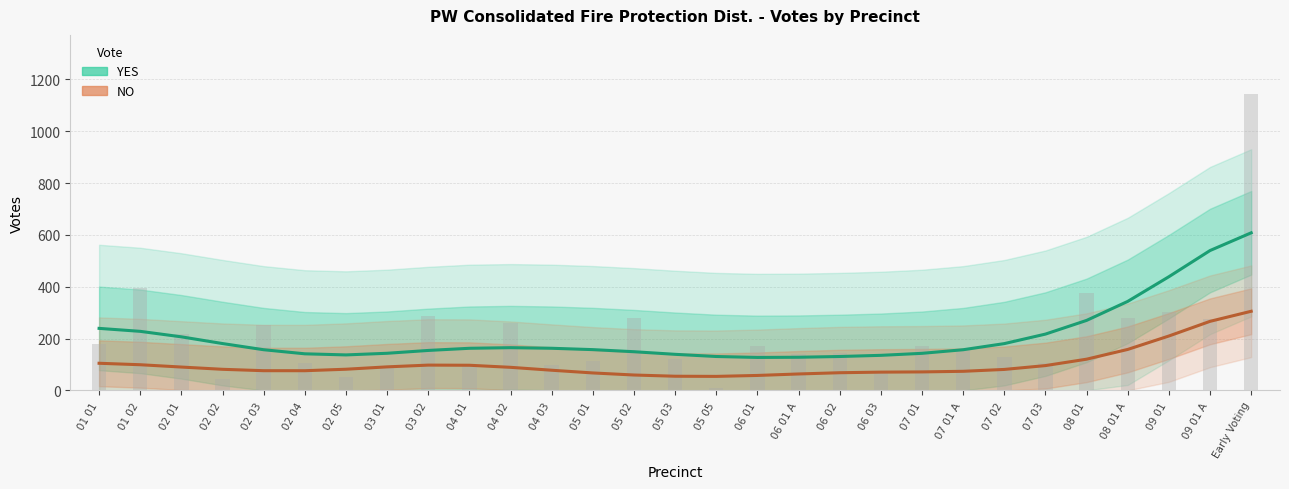

How many categories are shown in the chart?

29